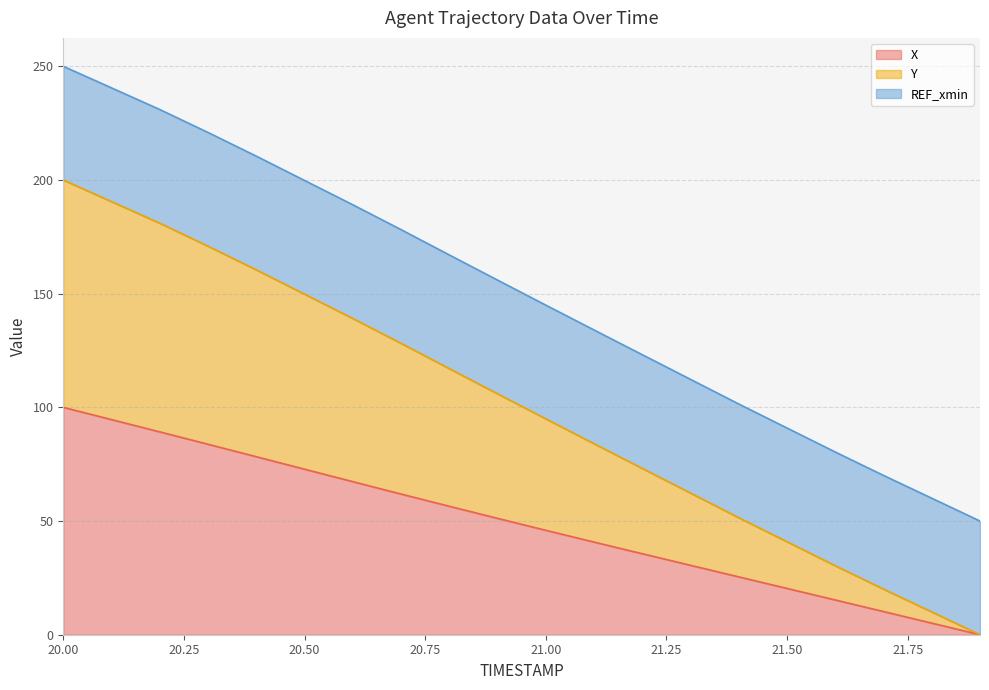

What is the total value across all series at 20.50?

199.8